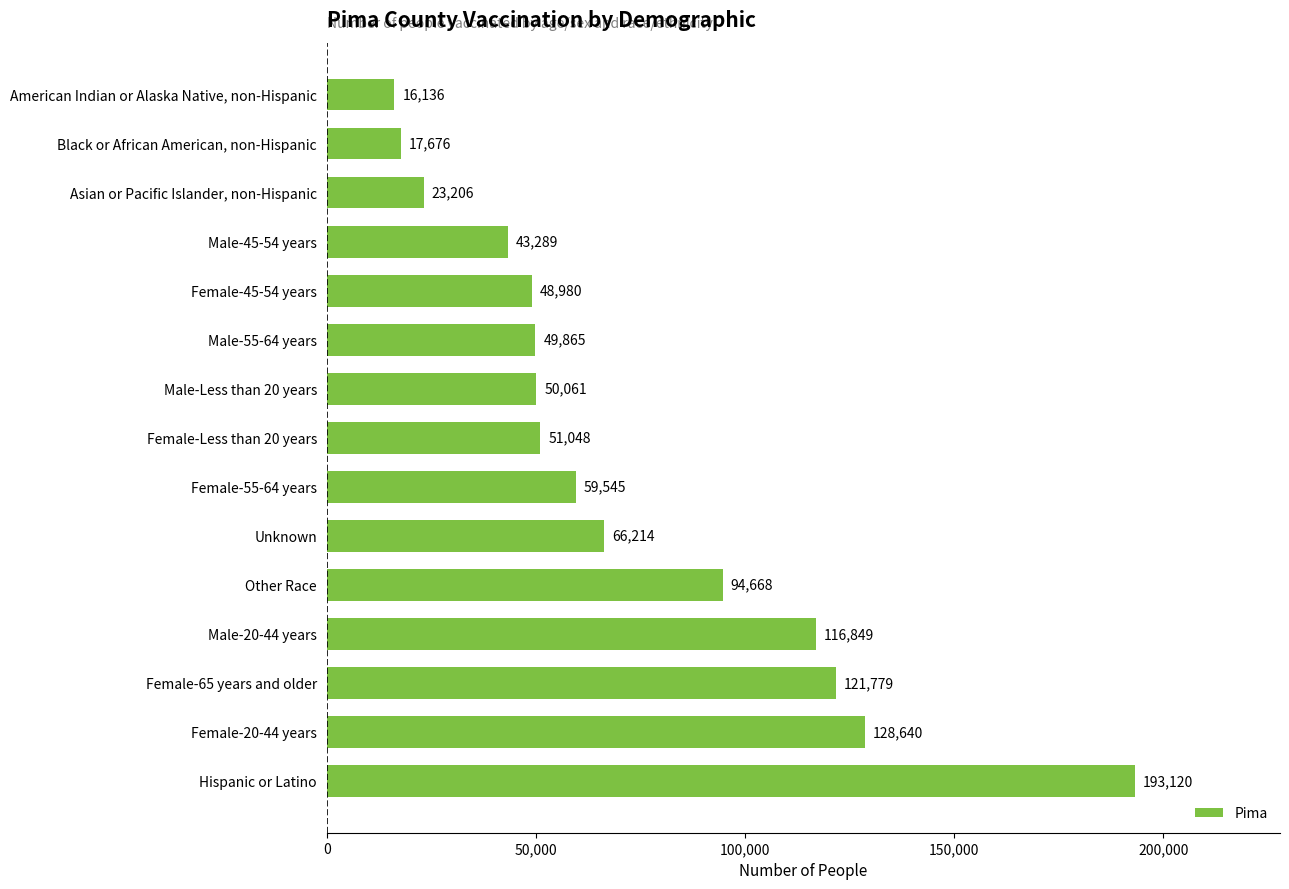

List the labels in order of value, largest first.

Hispanic or Latino, Female-20-44 years, Female-65 years and older, Male-20-44 years, Other Race, Unknown, Female-55-64 years, Female-Less than 20 years, Male-Less than 20 years, Male-55-64 years, Female-45-54 years, Male-45-54 years, Asian or Pacific Islander, non-Hispanic, Black or African American, non-Hispanic, American Indian or Alaska Native, non-Hispanic